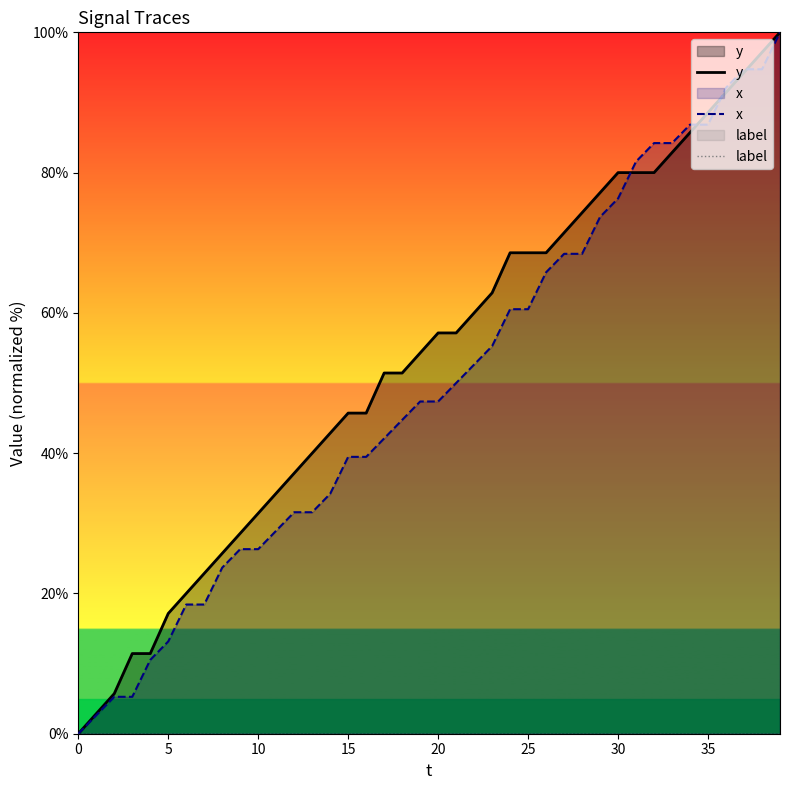

How many categories are shown in the chart?

40